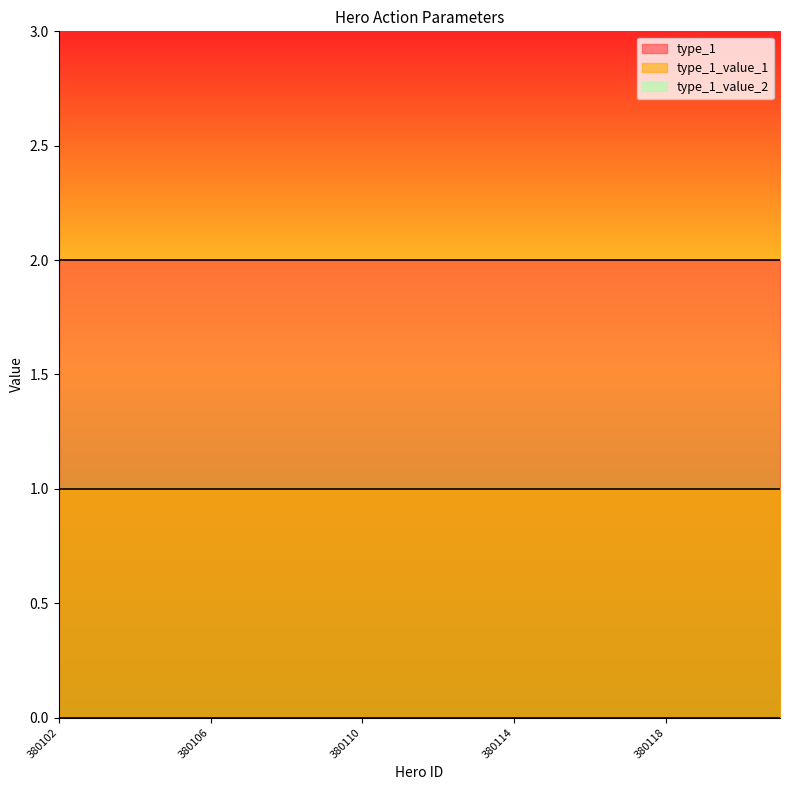

List the labels in order of type_1 value, largest first.

380102, 380103, 380104, 380105, 380106, 380107, 380108, 380109, 380110, 380111, 380112, 380113, 380114, 380115, 380116, 380117, 380118, 380119, 380120, 380121